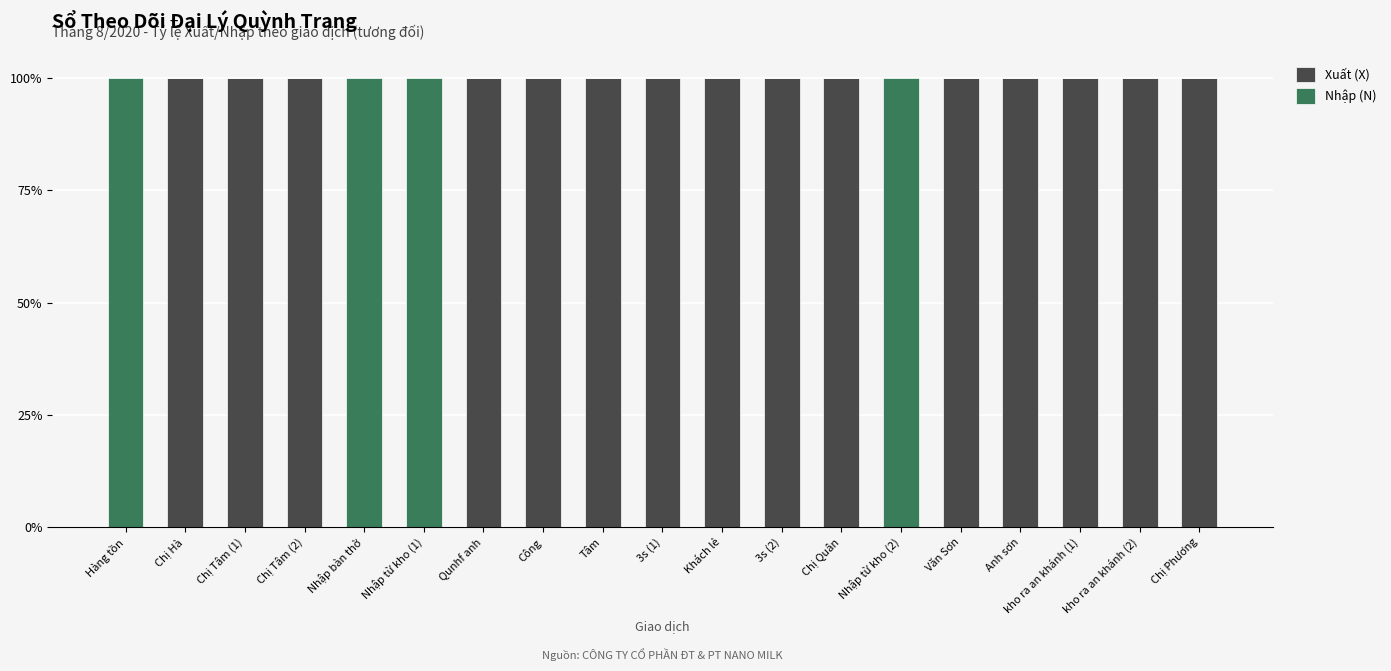

What is the sum of the Xuất (X) values at Khách lẻ and Qunhf anh?

200